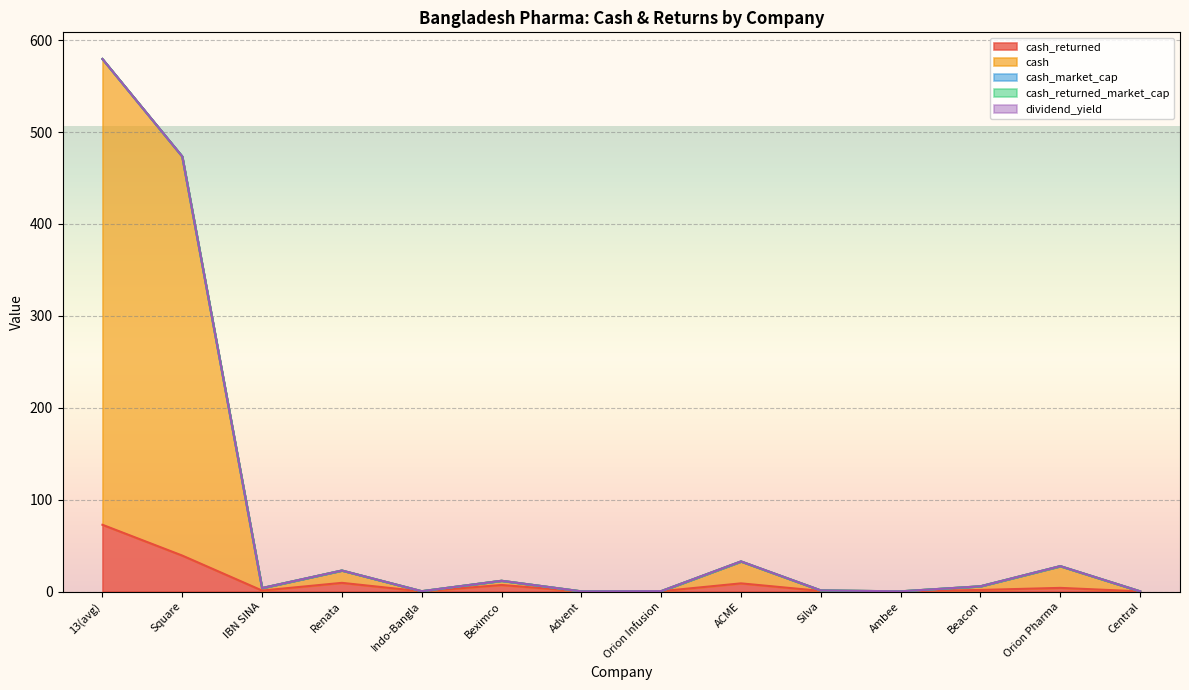

What is the difference between the dividends values at Beacon and ACME?

7.2